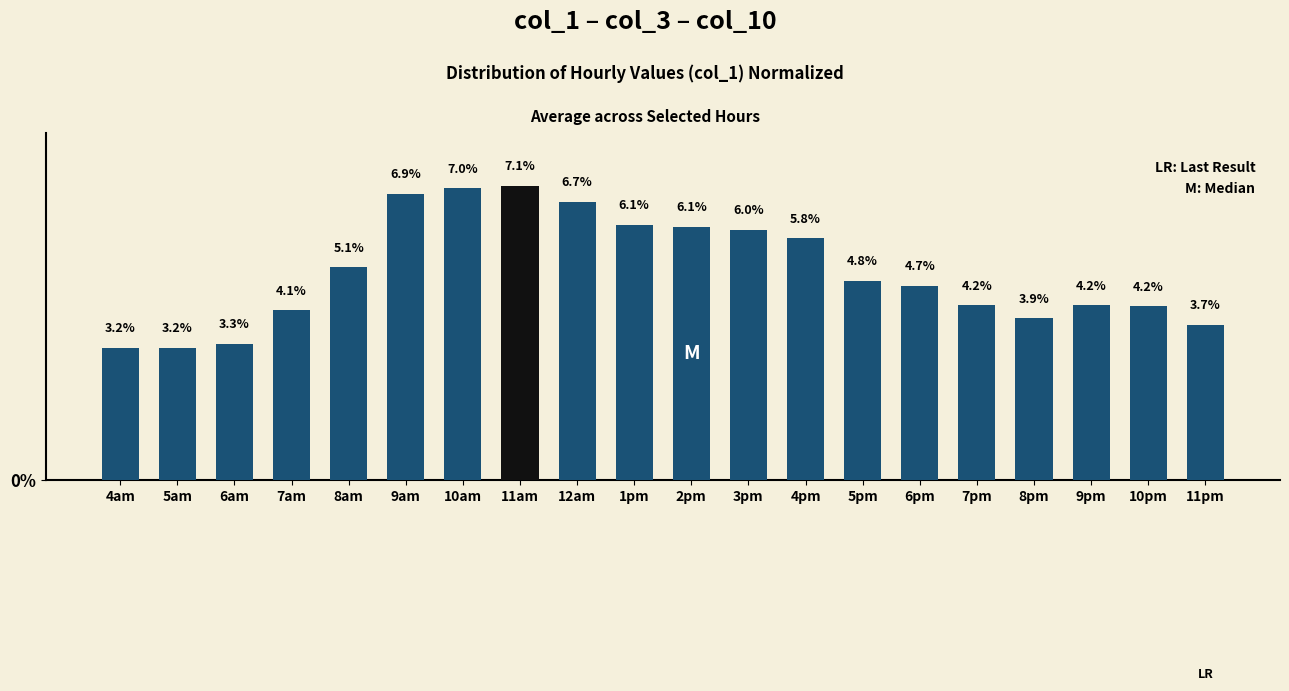

Is it true that the value at 4pm is 9.2?

False